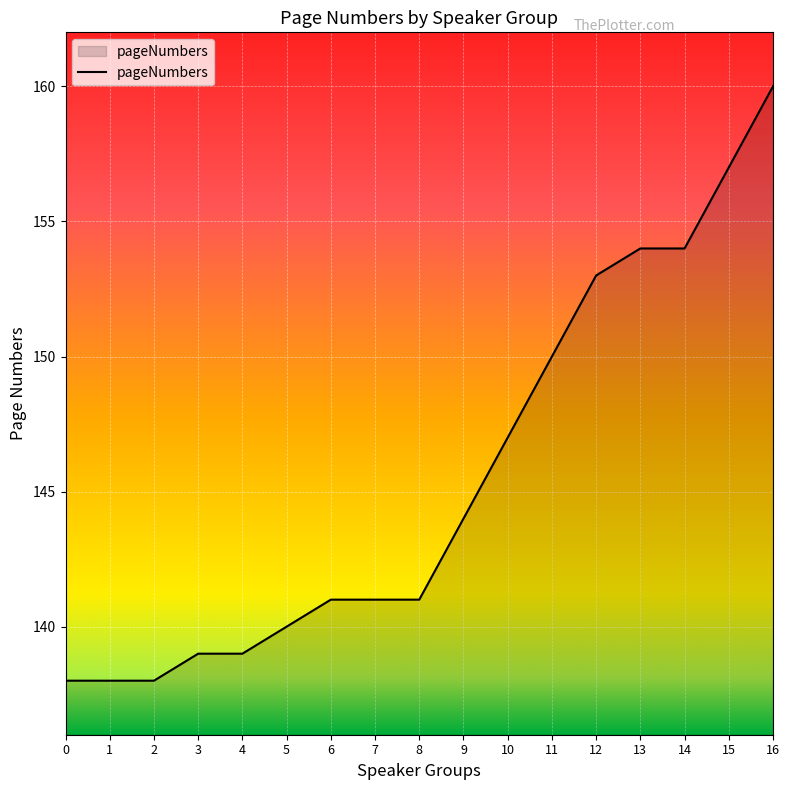

What is the difference between the second highest and minimum values?

19